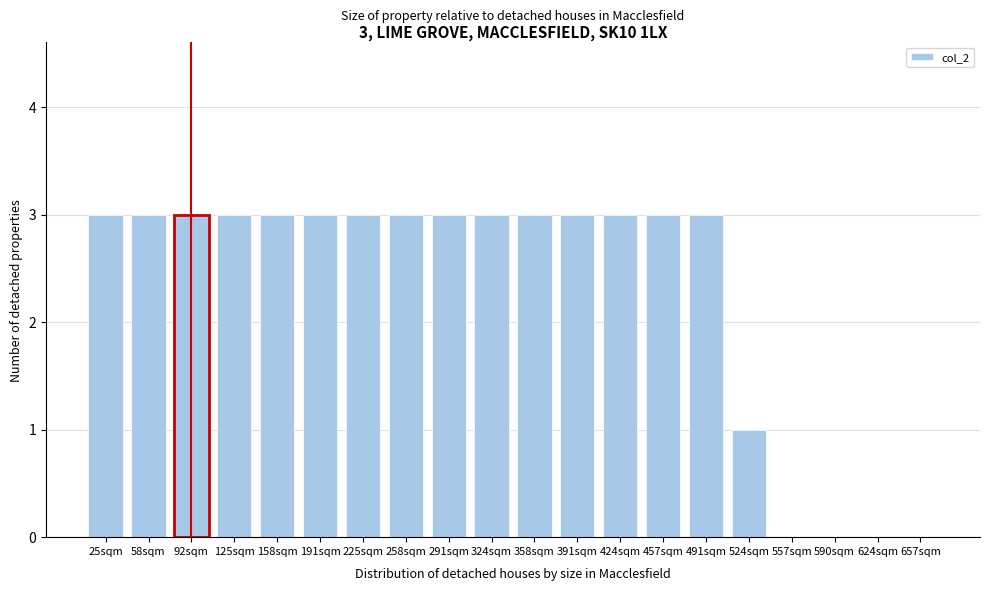

Reading left to right, list all the values displayed in this chart.

25sqm=3	58sqm=3	92sqm=3	125sqm=3	158sqm=3	191sqm=3	225sqm=3	258sqm=3	291sqm=3	324sqm=3	358sqm=3	391sqm=3	424sqm=3	457sqm=3	491sqm=3	524sqm=1	557sqm=0	590sqm=0	624sqm=0	657sqm=0